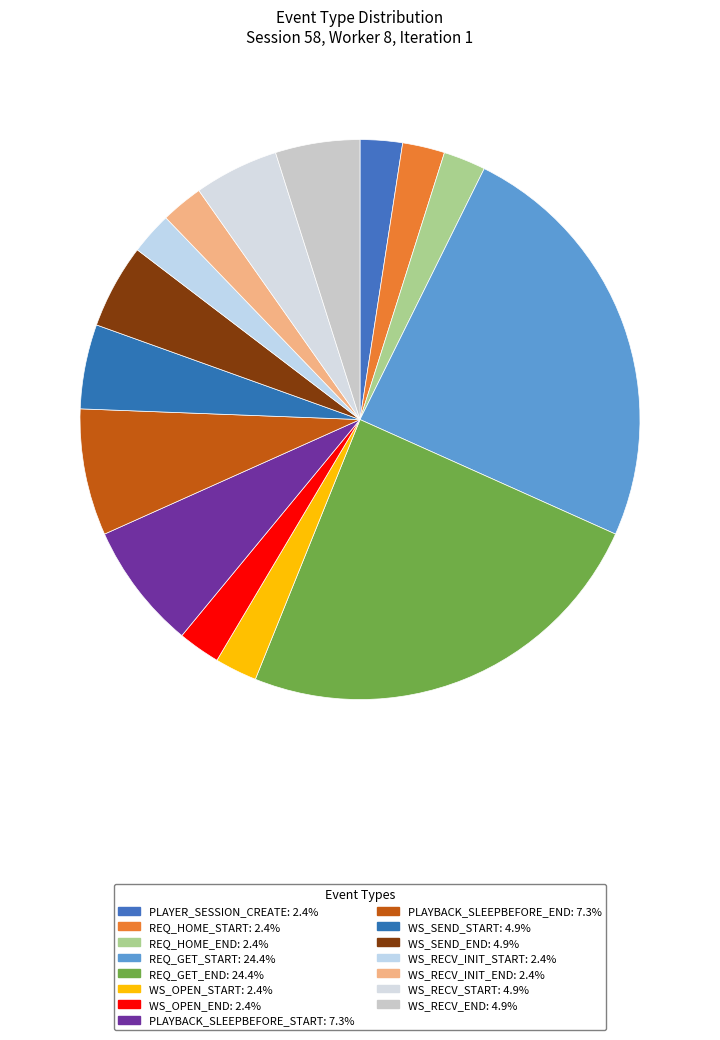

How many segments does this pie chart have?

15